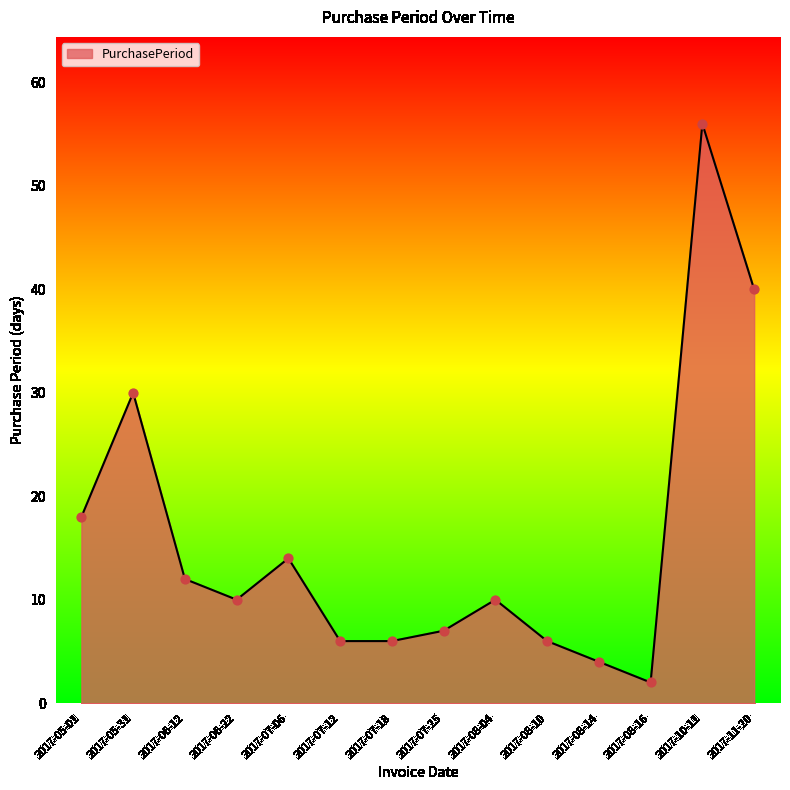

What is the change in value from 2017-05-31 to 2017-08-16?

-28